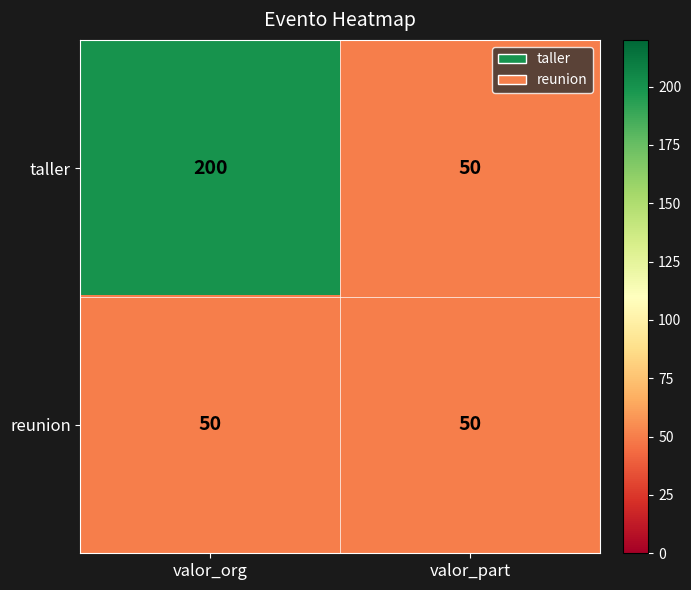

What is the total value across all series at valor_part?

100